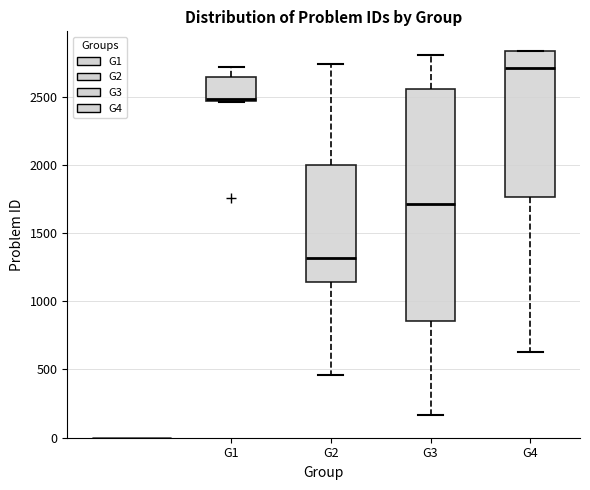

Comparing the boxes themselves (not the whiskers), which one is the tallest?

G3